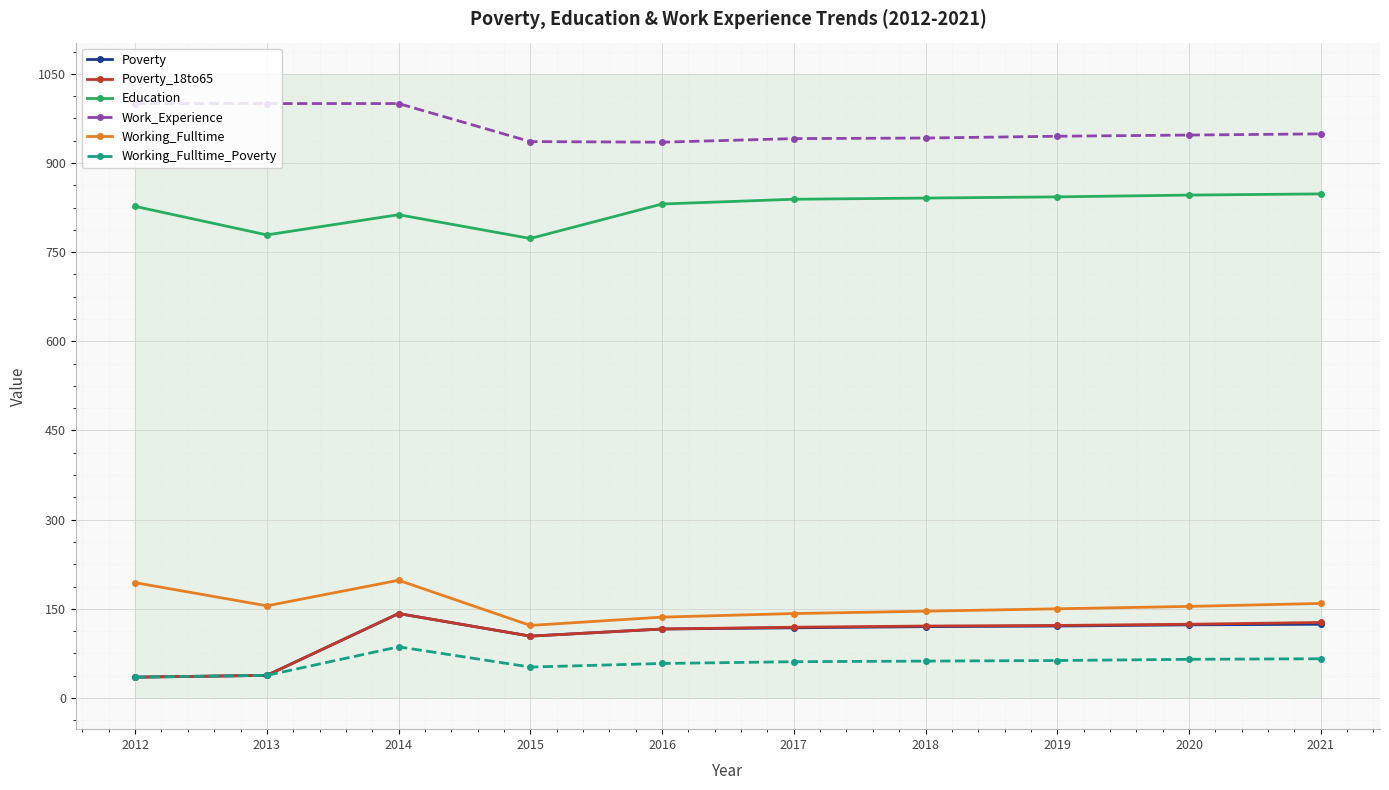

At how many categories does at least one series exceed 369?

10